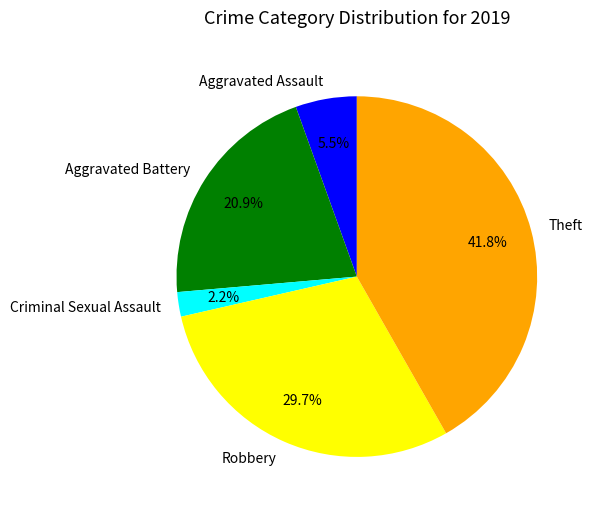

Which has a higher value, Aggravated Assault or Criminal Sexual Assault?

Aggravated Assault